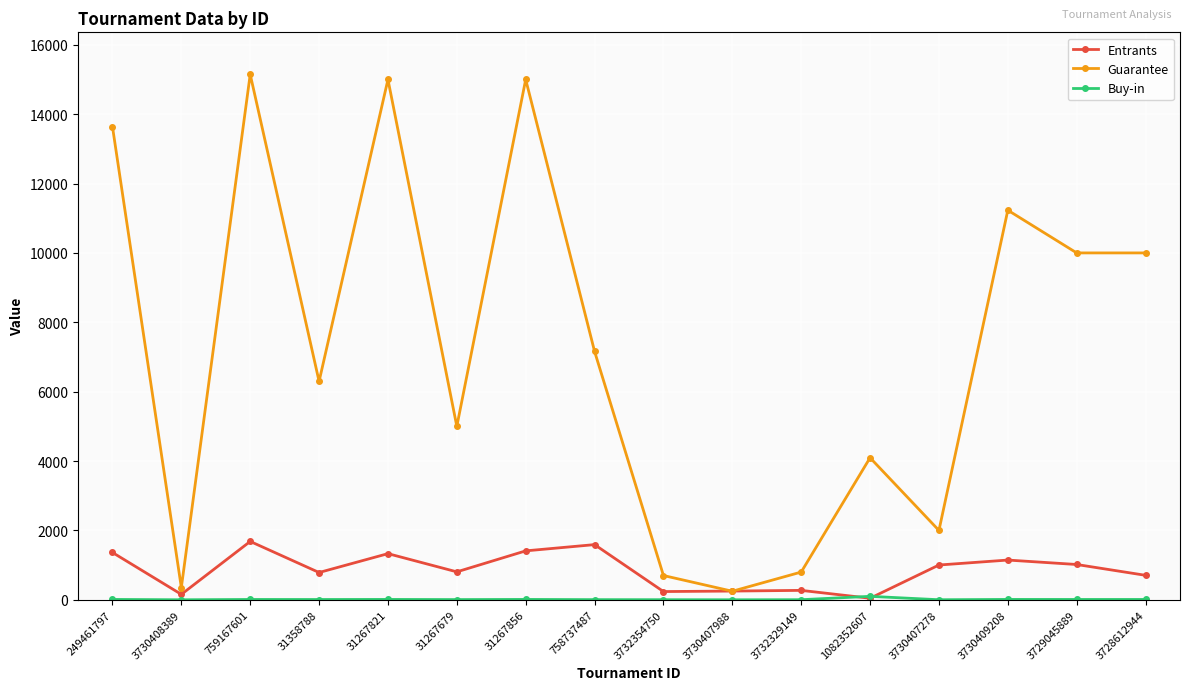

The value of Guarantee at 758737487 is 10168.3. True or false?

False